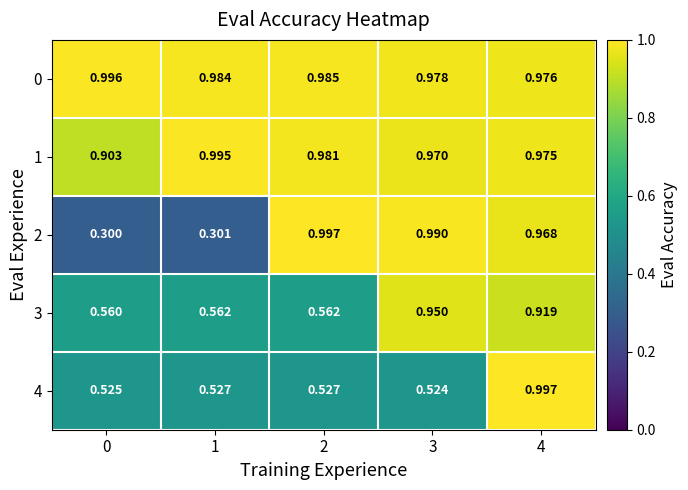

At how many categories does at least one series exceed 0?

5